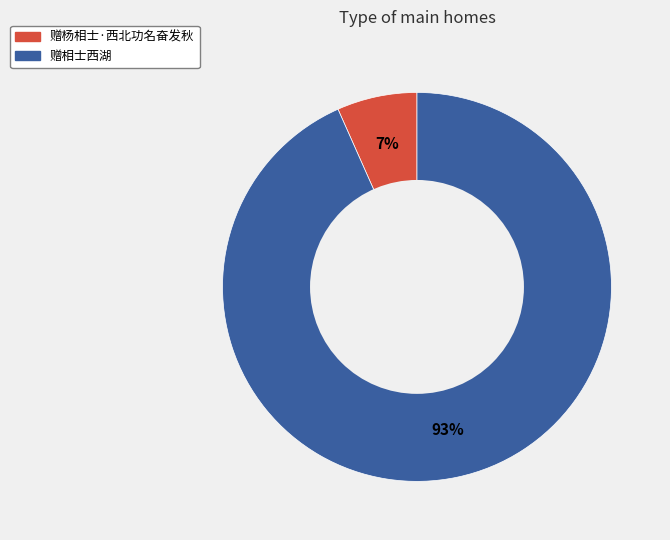

Between 赠杨相士·西北功名奋发秋 and 赠相士西湖, which is larger?

赠相士西湖